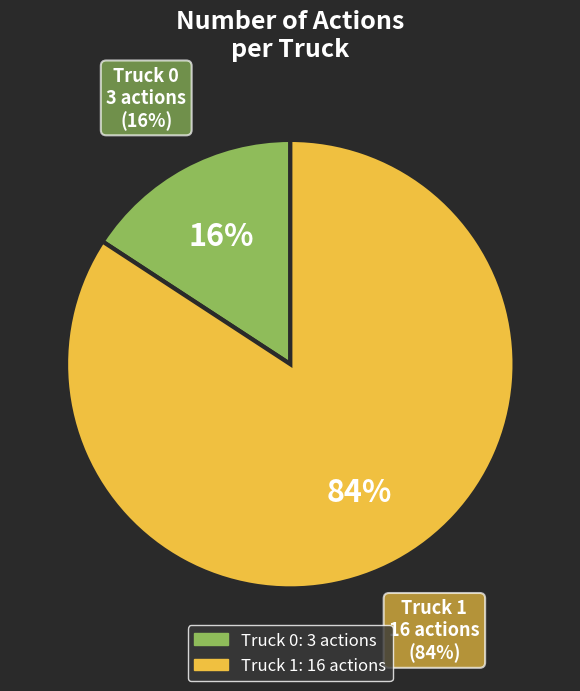

What percentage do Truck 1 and Truck 0 together represent?

100.0%